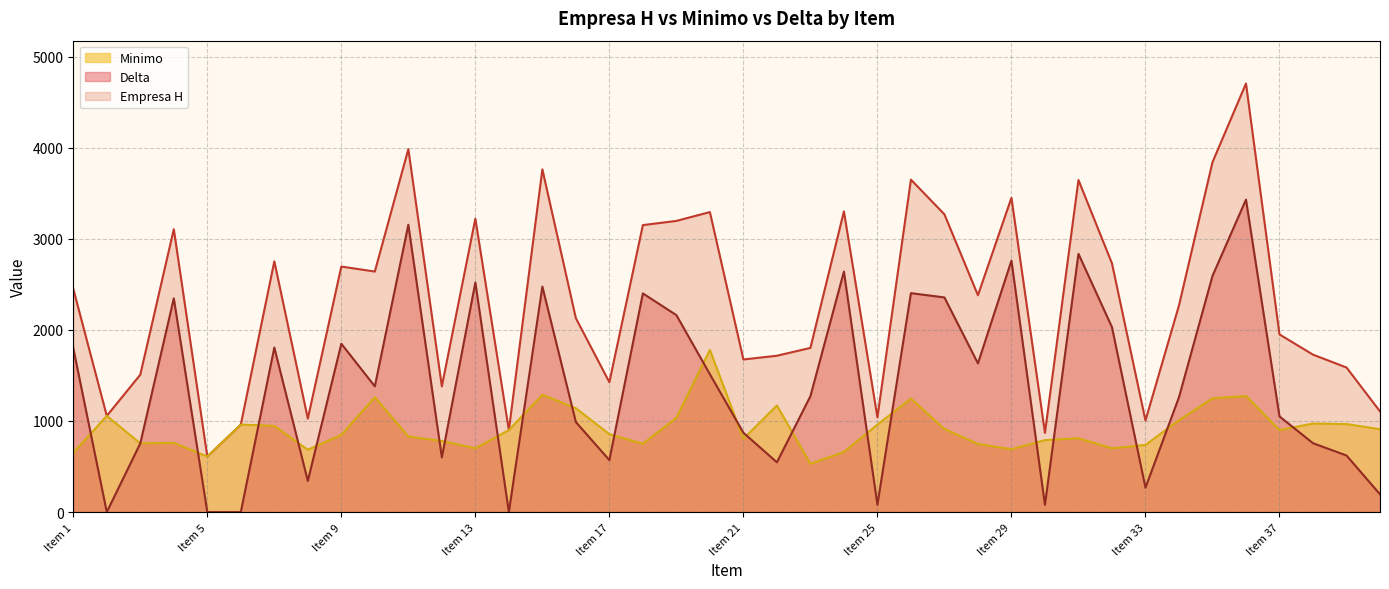

At which category is the sum across all series the highest?

Item 36